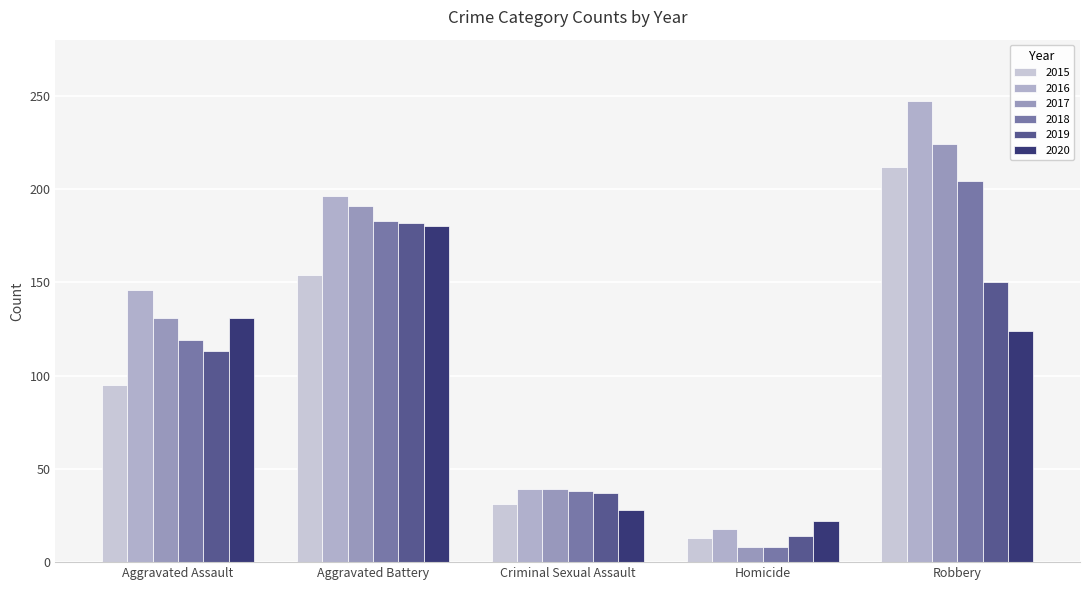

What is the difference between the maximum and minimum values in the 2019 series?

168